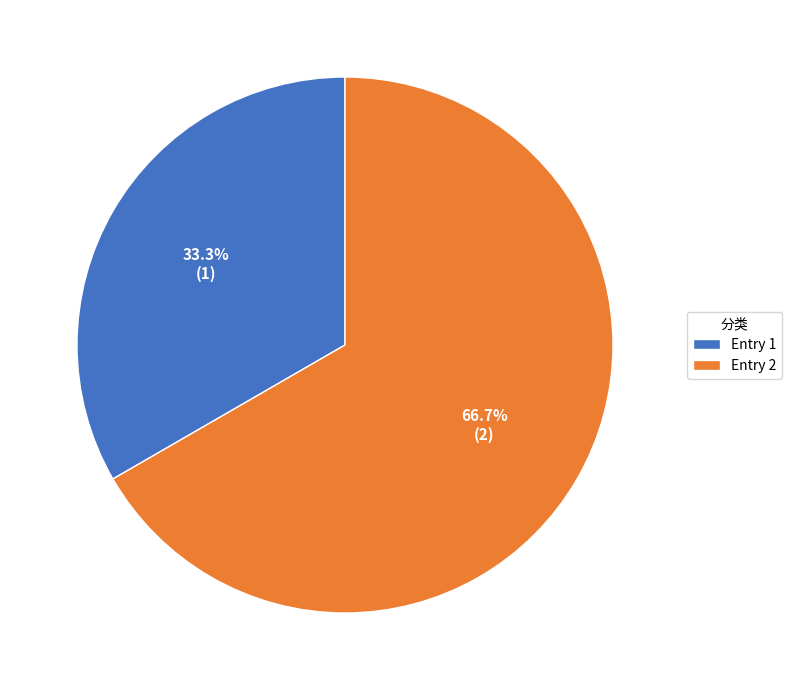

What is the ratio of the value at Entry 2 to the value at Entry 1?

2.0